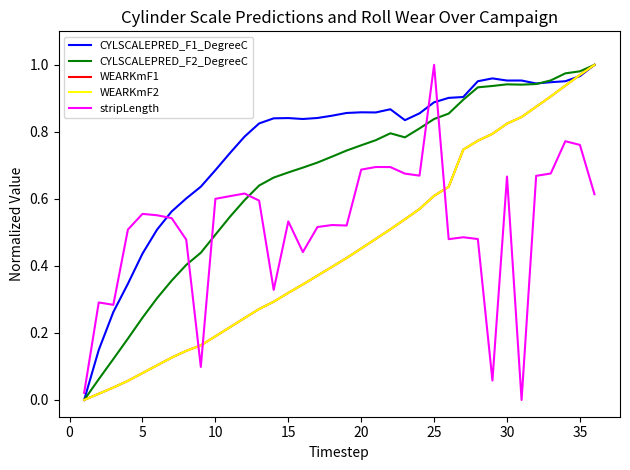

How many interior local peaks does the CYLSCALEPRED_F2_DegreeC series have?

2